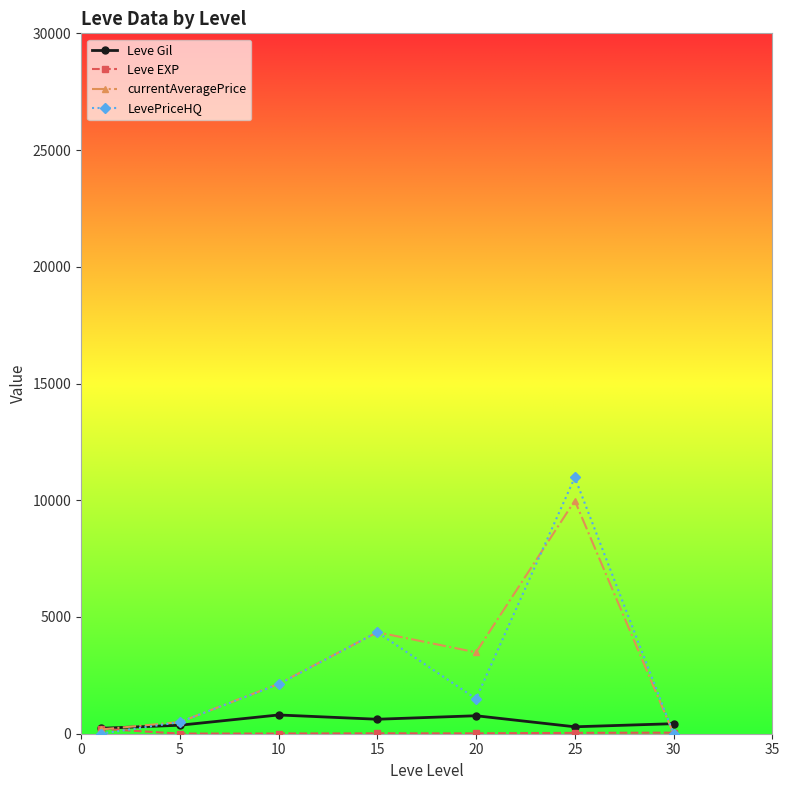

Which series has the widest spread of values?

LevePriceHQ